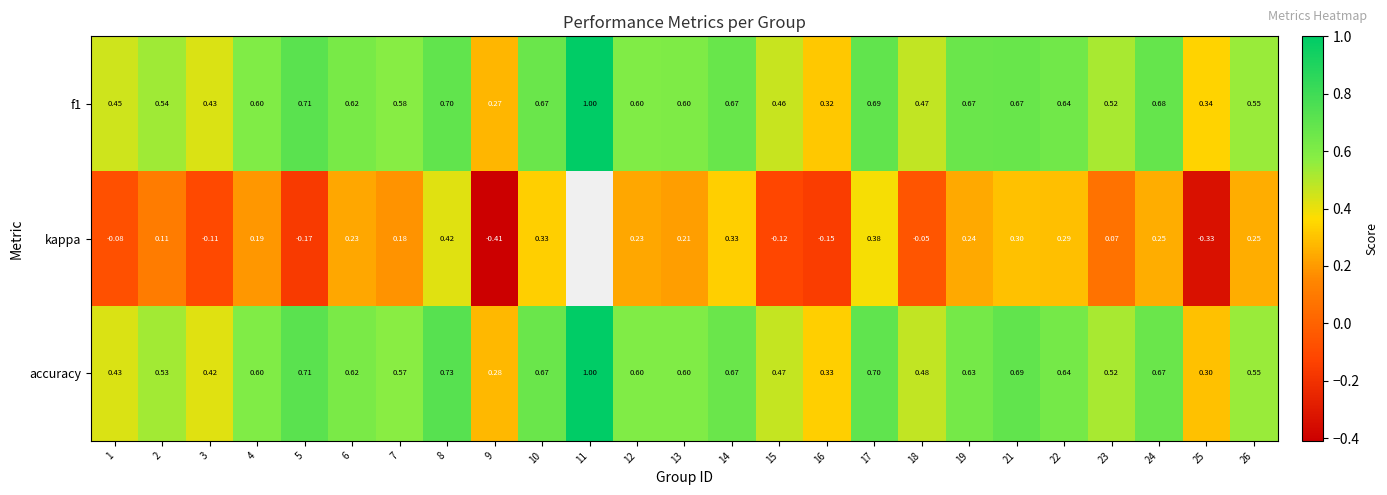

The value of f1 at 8 is 0.7. True or false?

True